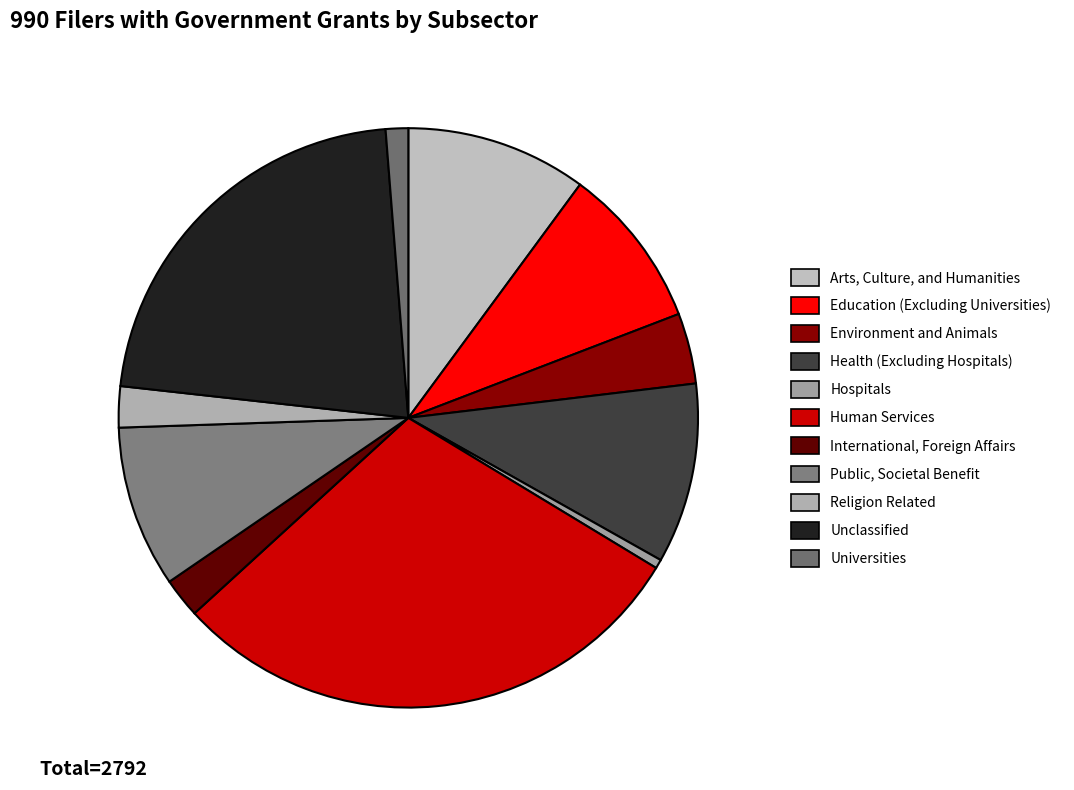

True or false: International, Foreign Affairs accounts for 2% of the total.

True